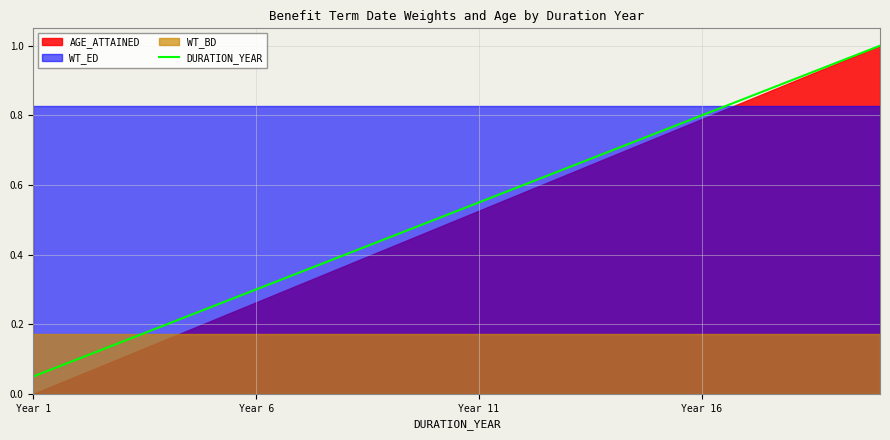

Which category has the lowest value in the DURATION_YEAR series?

Year 1